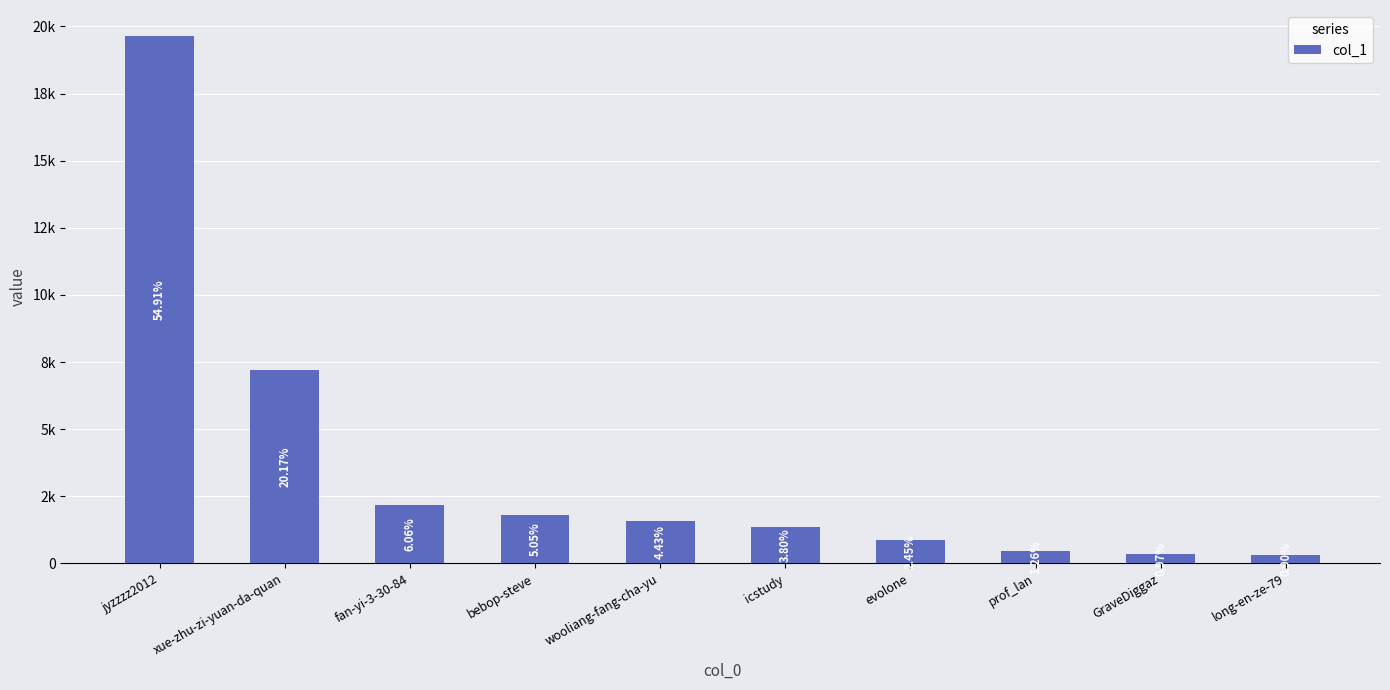

Does the chart contain any negative values?

No